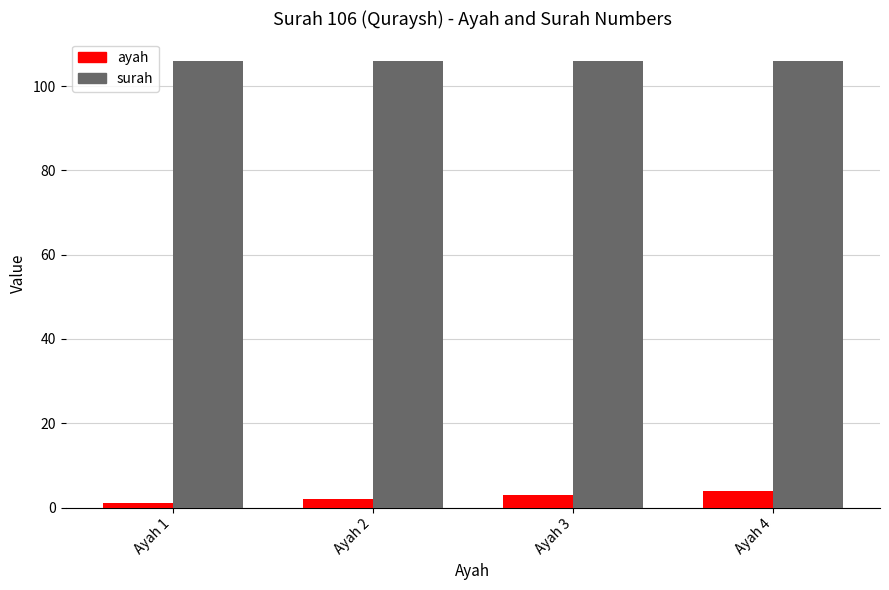

What is the approximate value of ayah at Ayah 3?

3